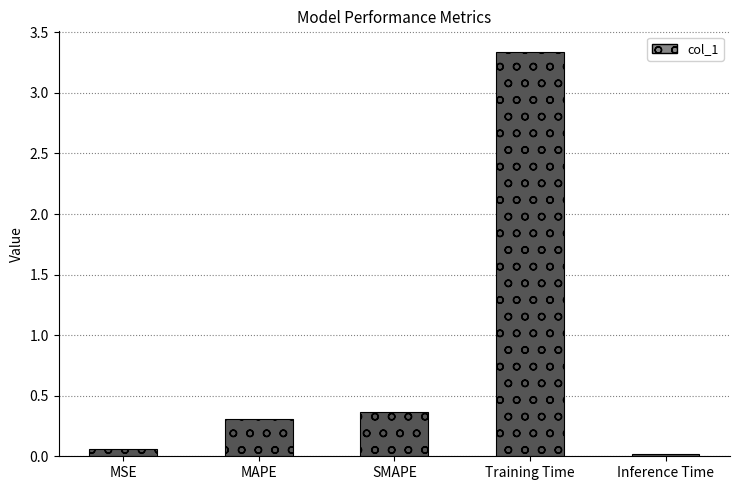

What is the average value?

0.8